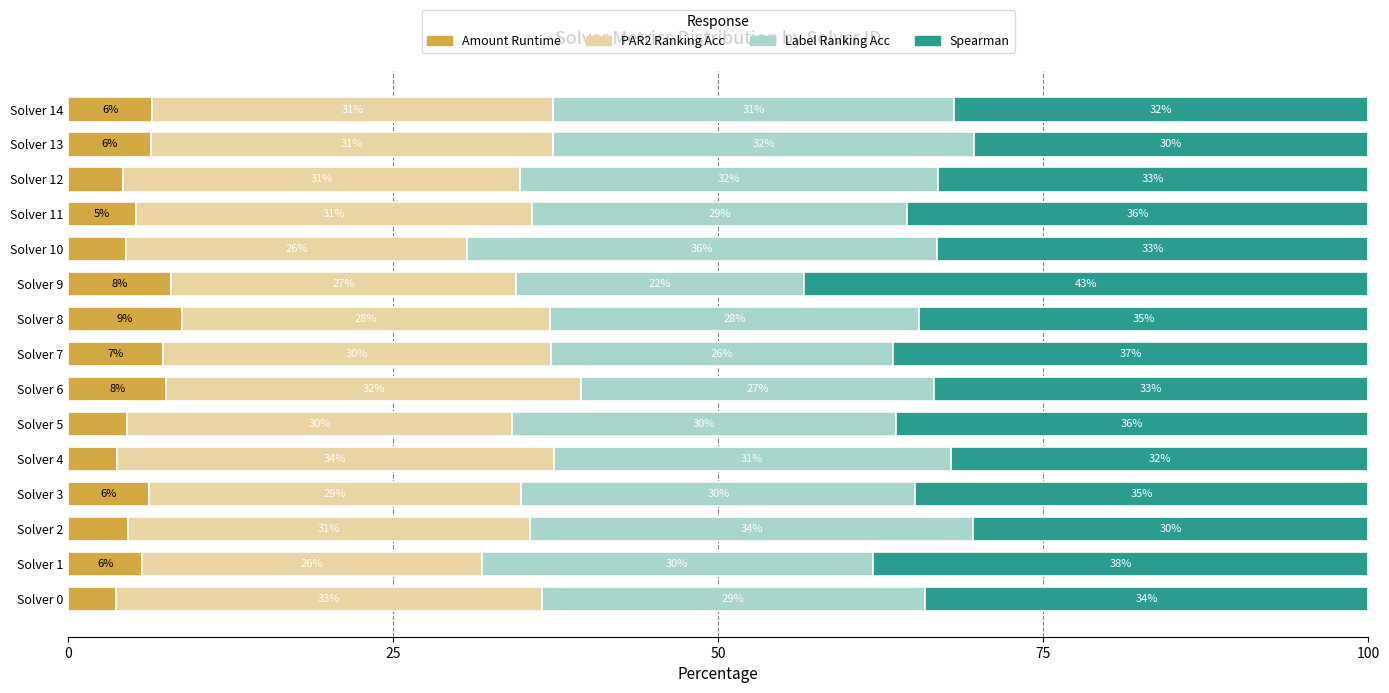

What is the total value across all series at Solver 7?

100.0